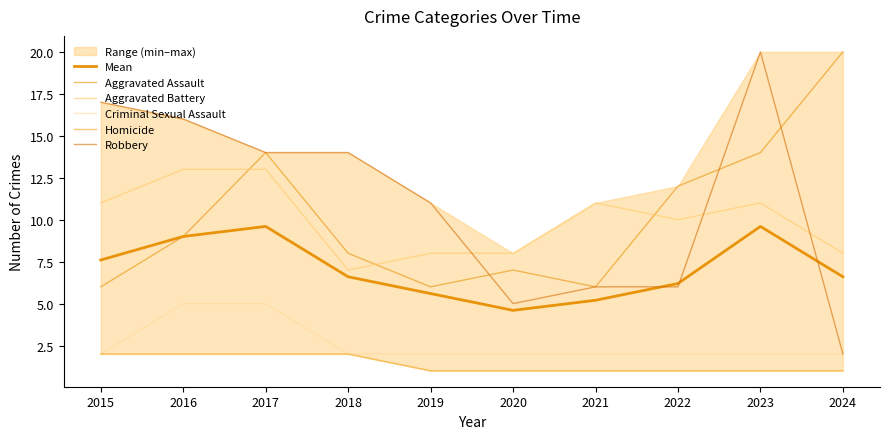

At how many categories does at least one series exceed 4?

10